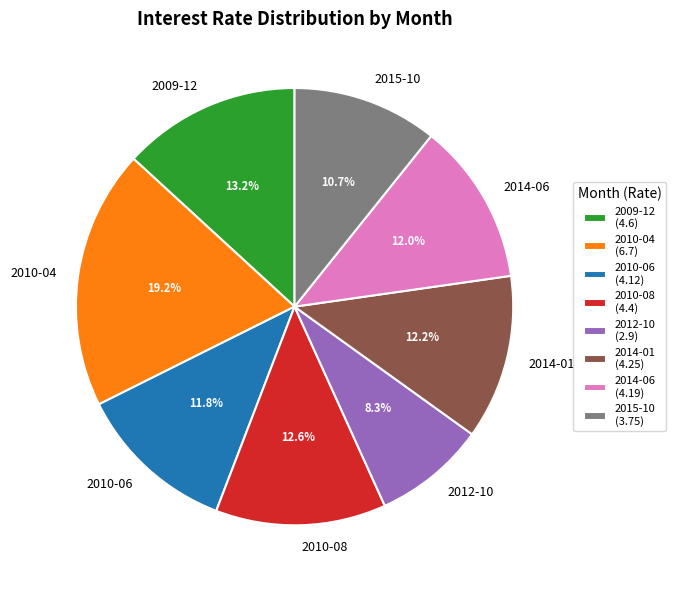

Which has a higher value, 2009-12 or 2010-08?

2009-12